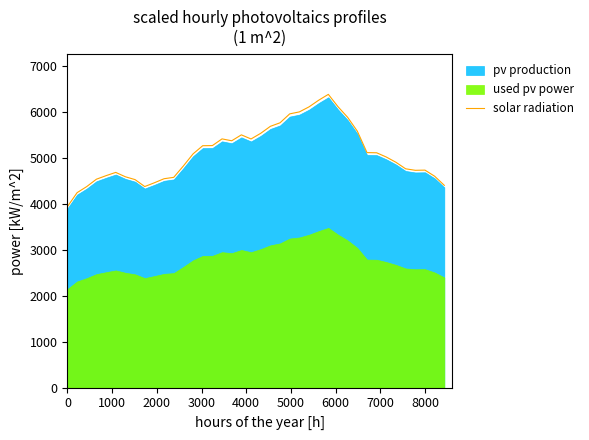

Reading left to right, list all the values displayed in this chart.

3937.0	4240.6	4373.6	4533.9	4611.0	4681.9	4586.7	4525.1	4374.3	4456.2	4544.3	4574.3	4822.0	5084.5	5262.5	5265.1	5411.2	5370.0	5498.8	5409.5	5532.1	5684.2	5761.0	5955.1	5998.2	6107.7	6252.4	6379.9	6111.0	5879.5	5578.9	5112.8	5108.5	5016.2	4901.6	4760.0	4727.5	4731.3	4598.6	4400.1